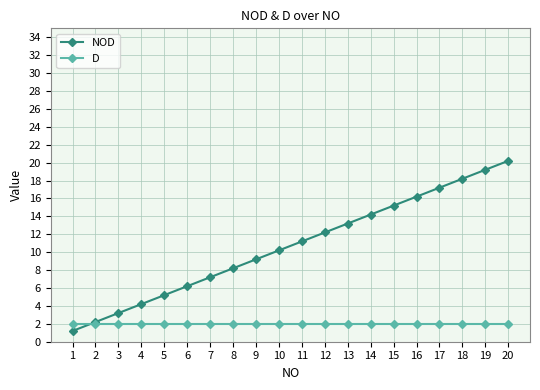

The D series shows 2.0 at 4. True or false?

True